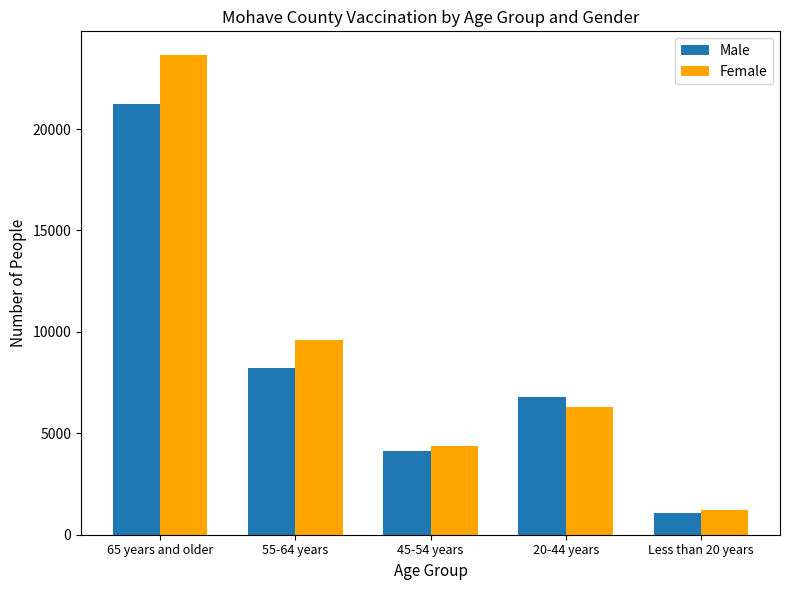

What is the difference between the maximum and second lowest values in the Male series?

17103